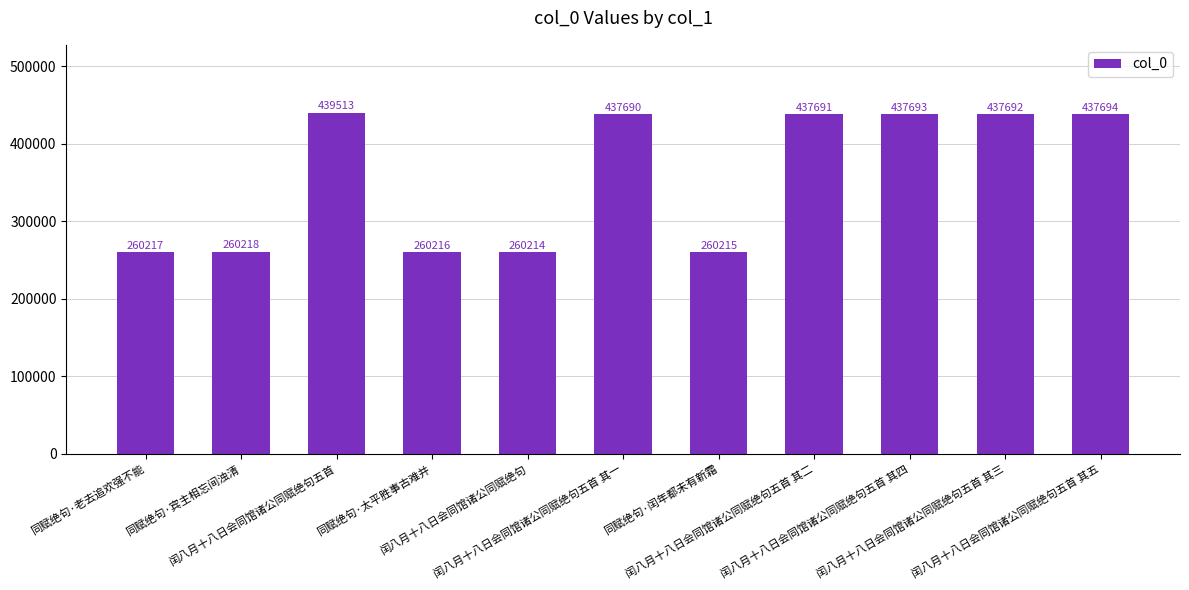

Where does the data first go above 437690?

闰八月十八日会同馆诸公同赋绝句五首